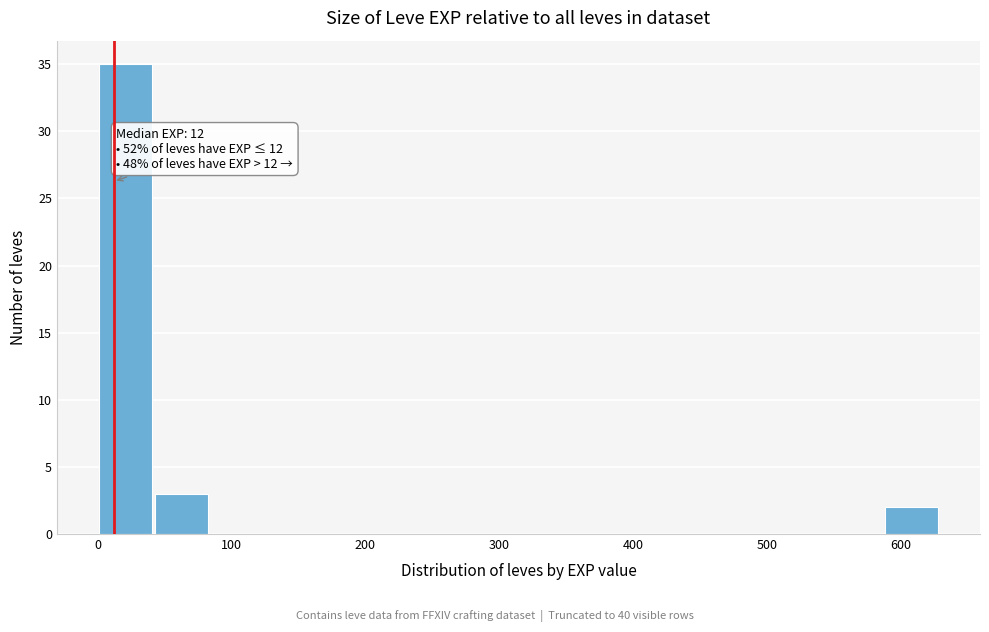

Which range on the x-axis has the tallest bar?

0 to 40